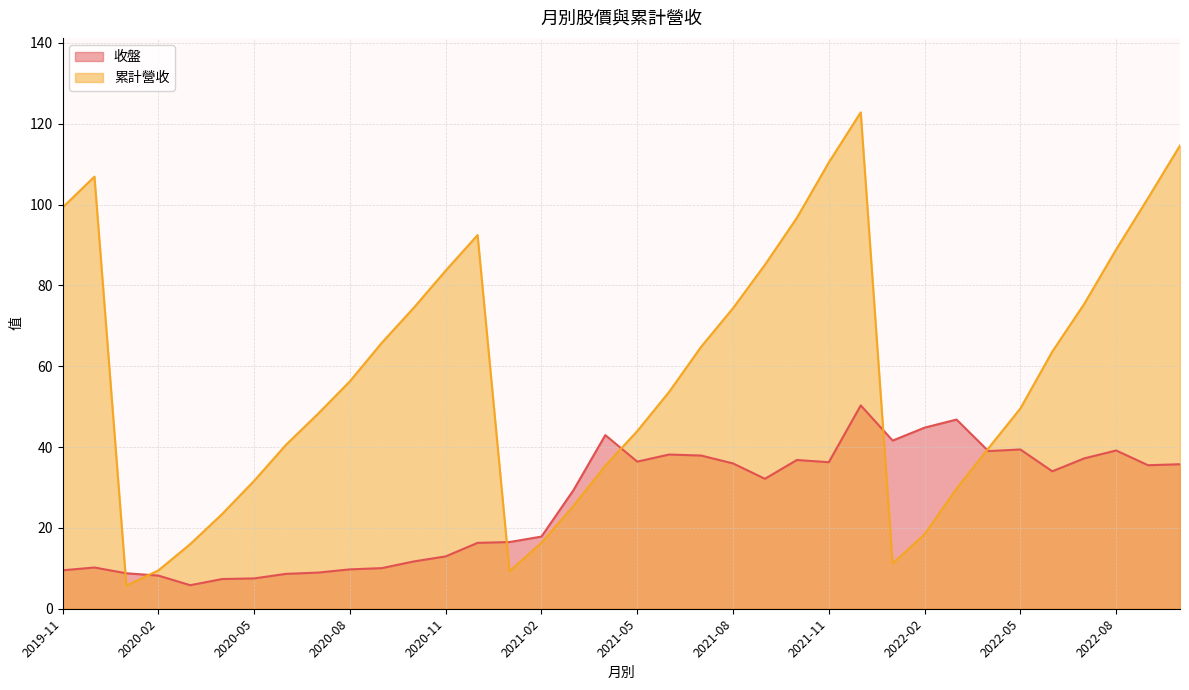

How many data points in 累計營收 are less than 56?

18